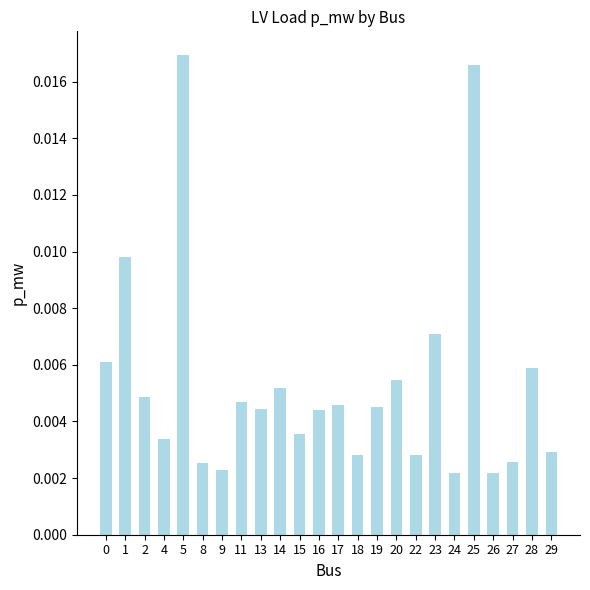

Between 13 and 29, which is larger?

13